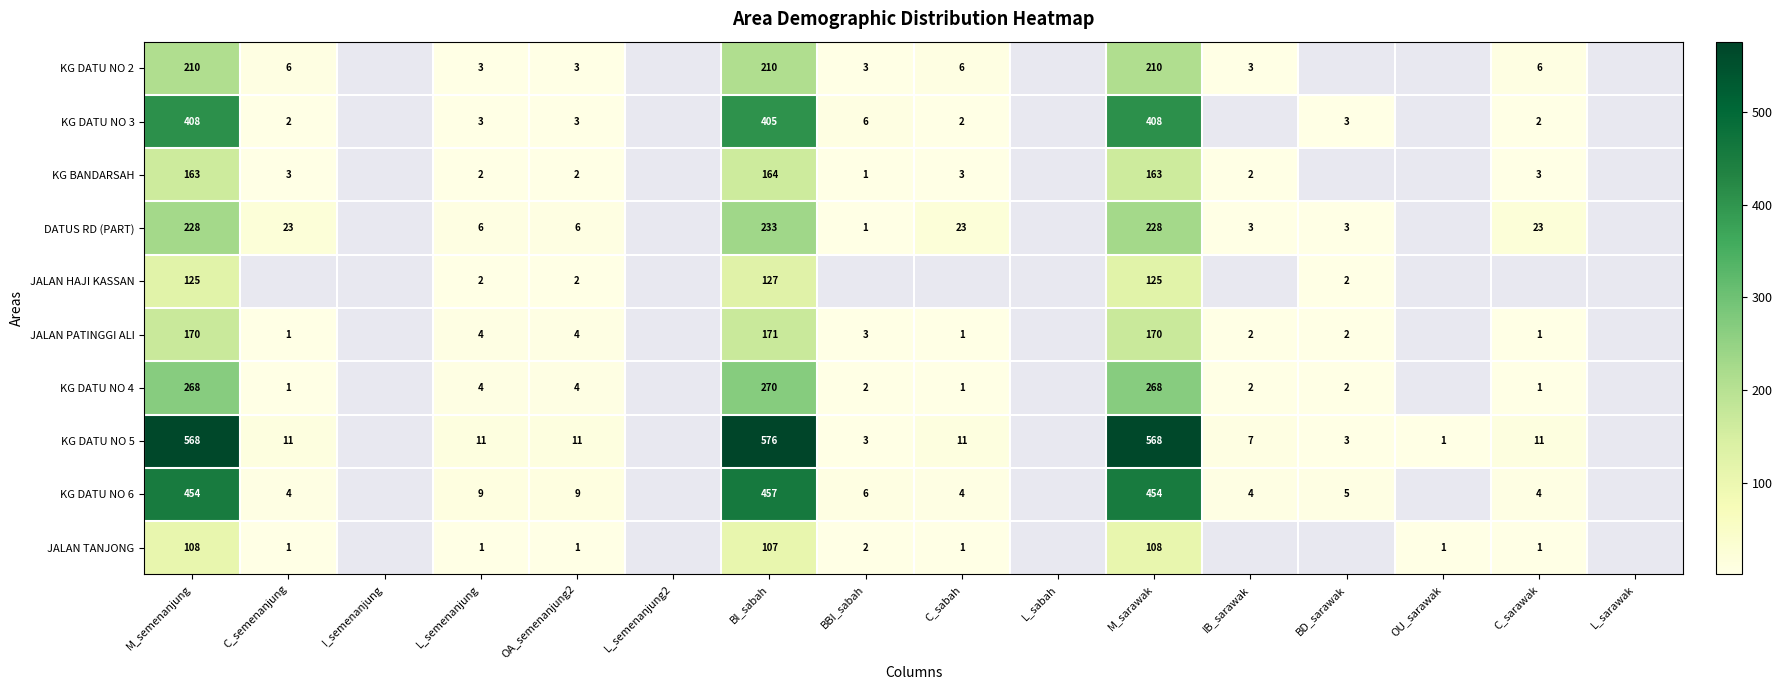

What is the difference between the highest and lowest values at M_sarawak?

460